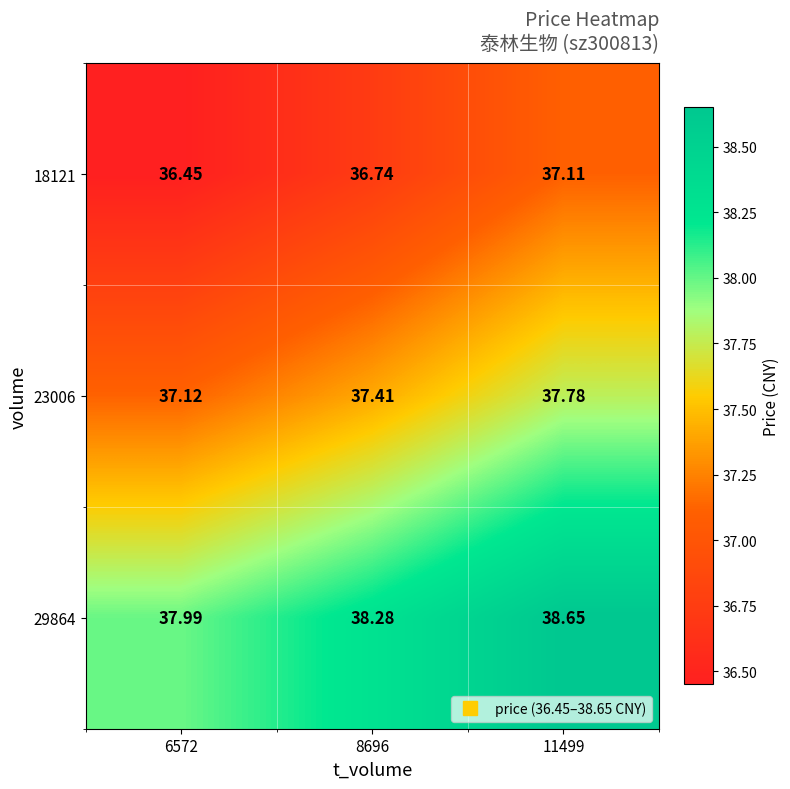

Which series has the largest total across all categories?

29864